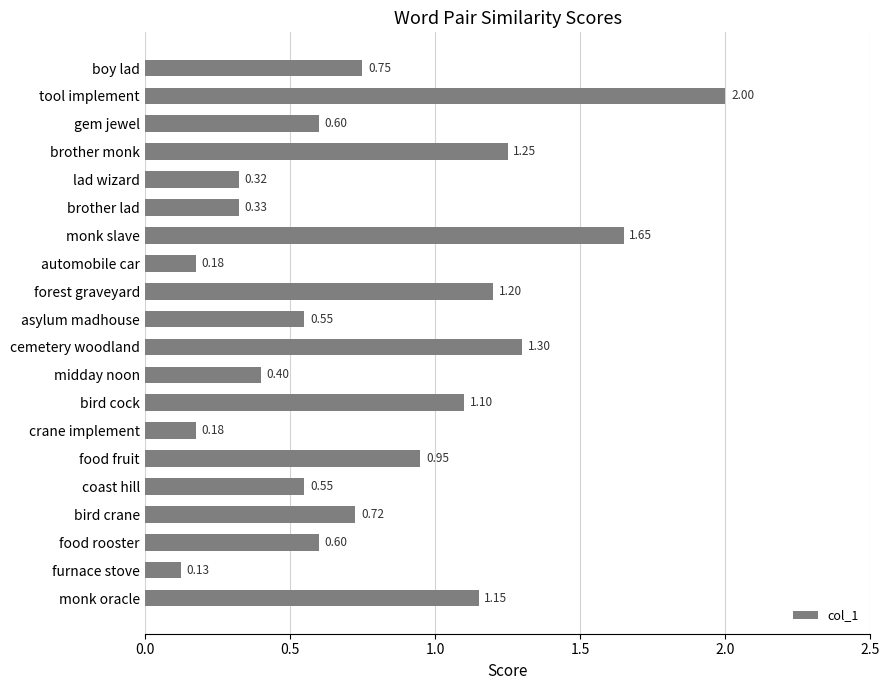

How many distinct data groups are displayed?

1